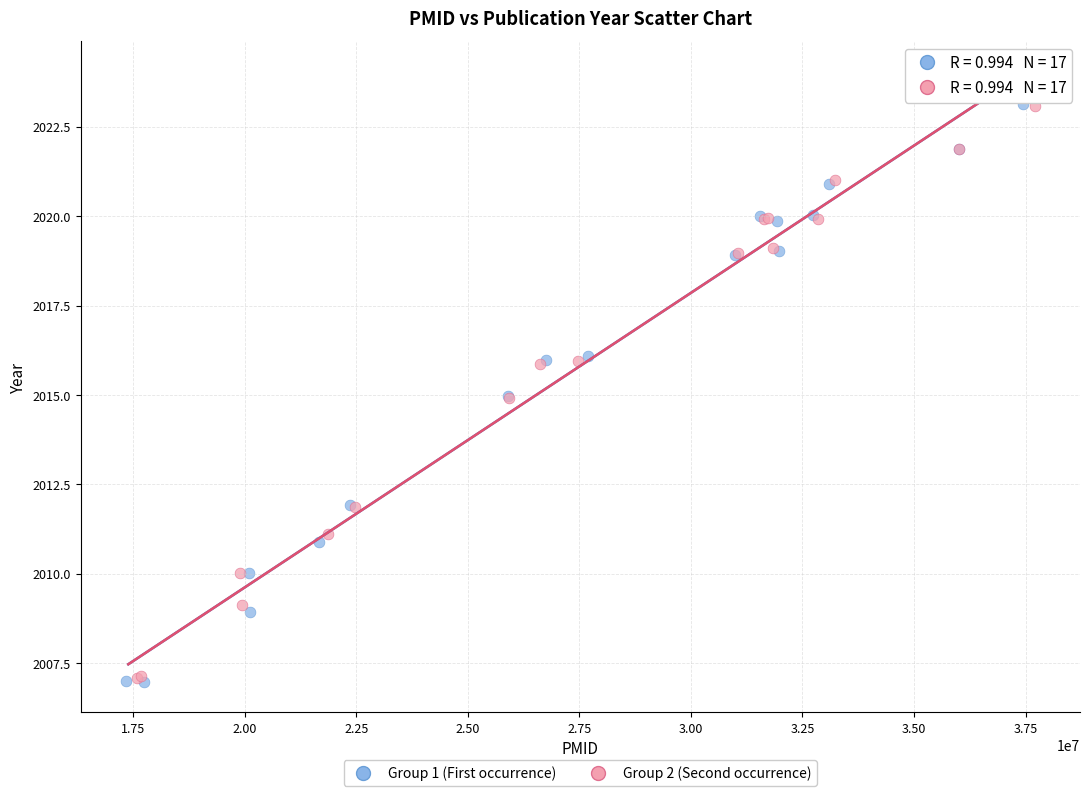

Which series has the widest spread of Y values?

Group 1 (First occurrence)